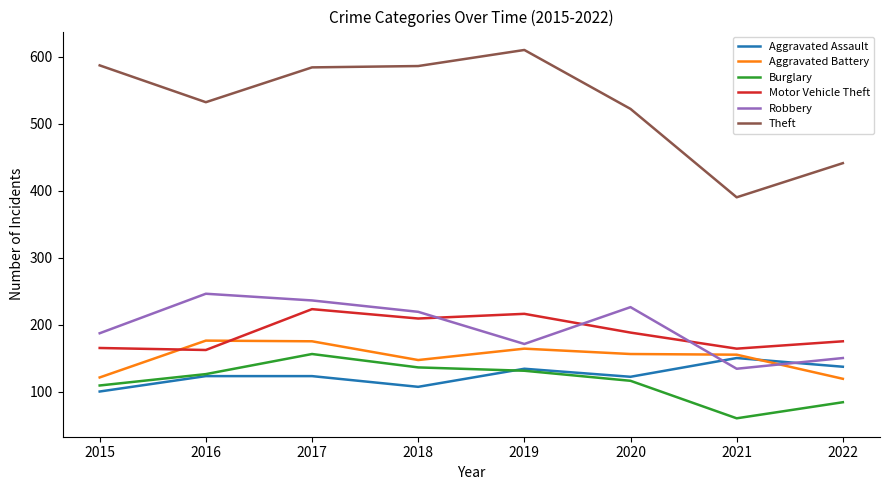

What is the difference between the second highest and second lowest values in the Burglary series?

52